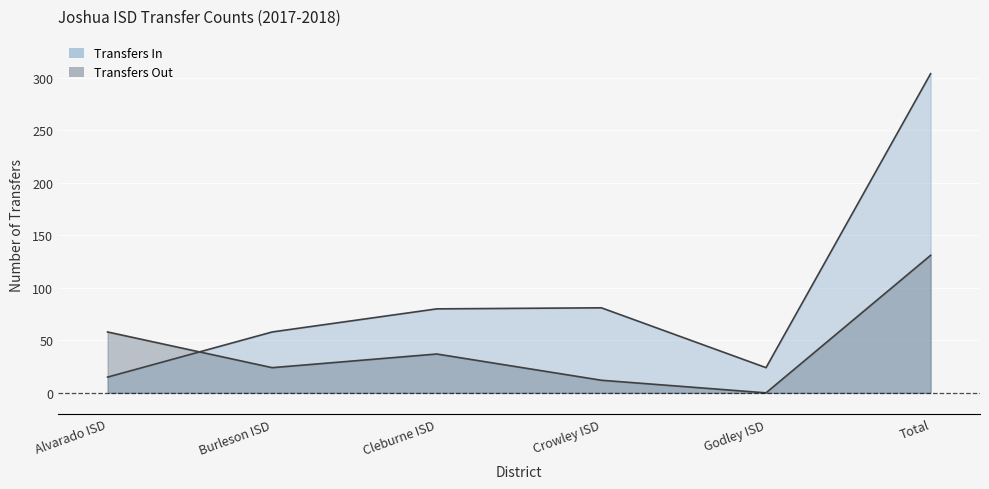

Reading left to right, extract all data points from this chart.

Transfers In: Alvarado ISD=15	Burleson ISD=58	Cleburne ISD=80	Crowley ISD=81	Godley ISD=24	Total=304
Transfers Out: Alvarado ISD=58	Burleson ISD=24	Cleburne ISD=37	Crowley ISD=12	Godley ISD=0	Total=131